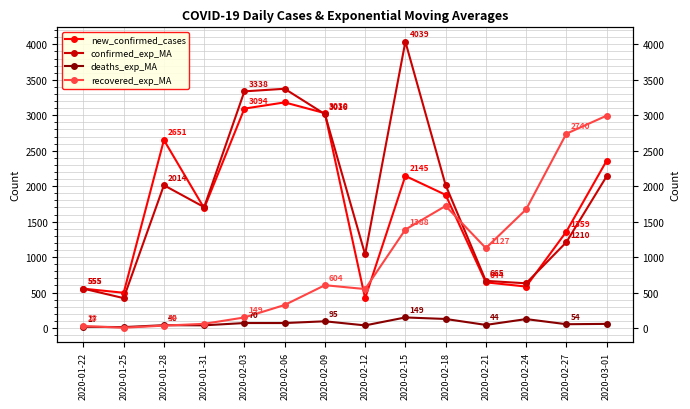

How many data points in new_confirmed_cases are above 1878?

6